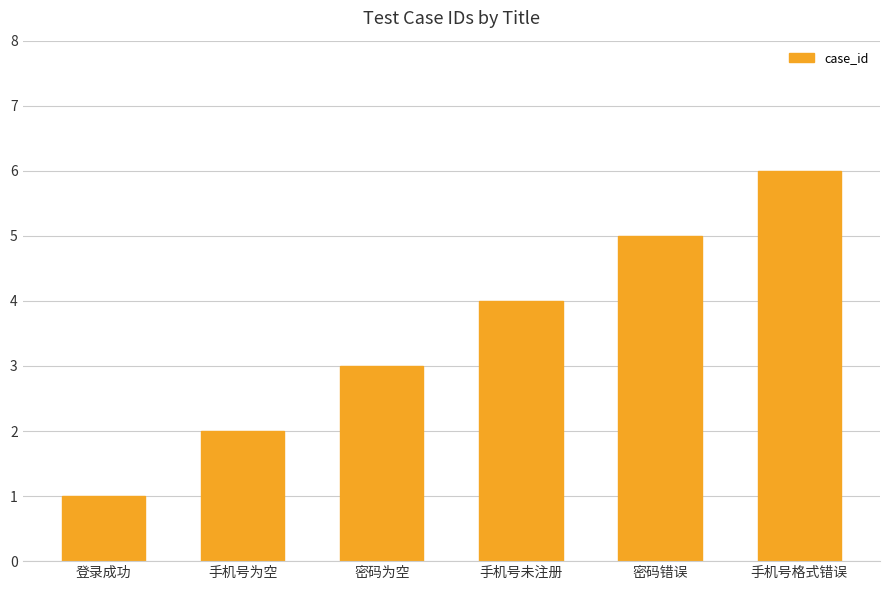

What is the greatest value displayed?

6